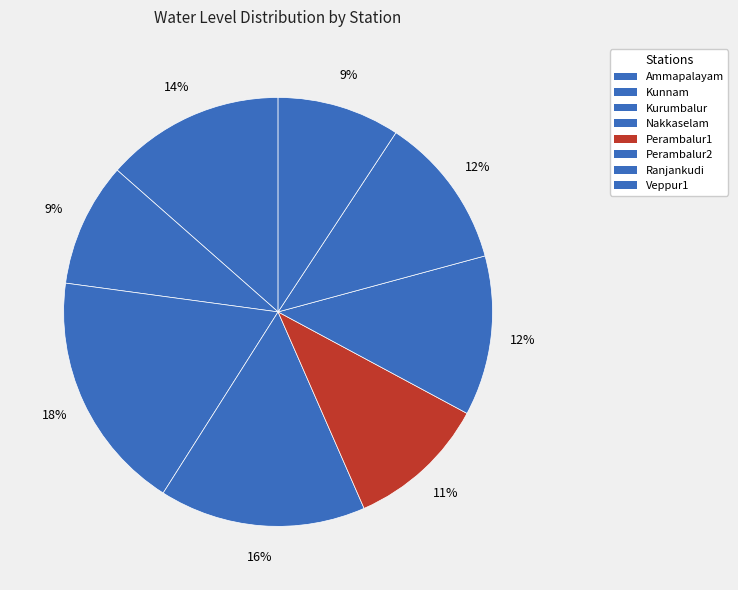

How many slices are in this pie chart?

8